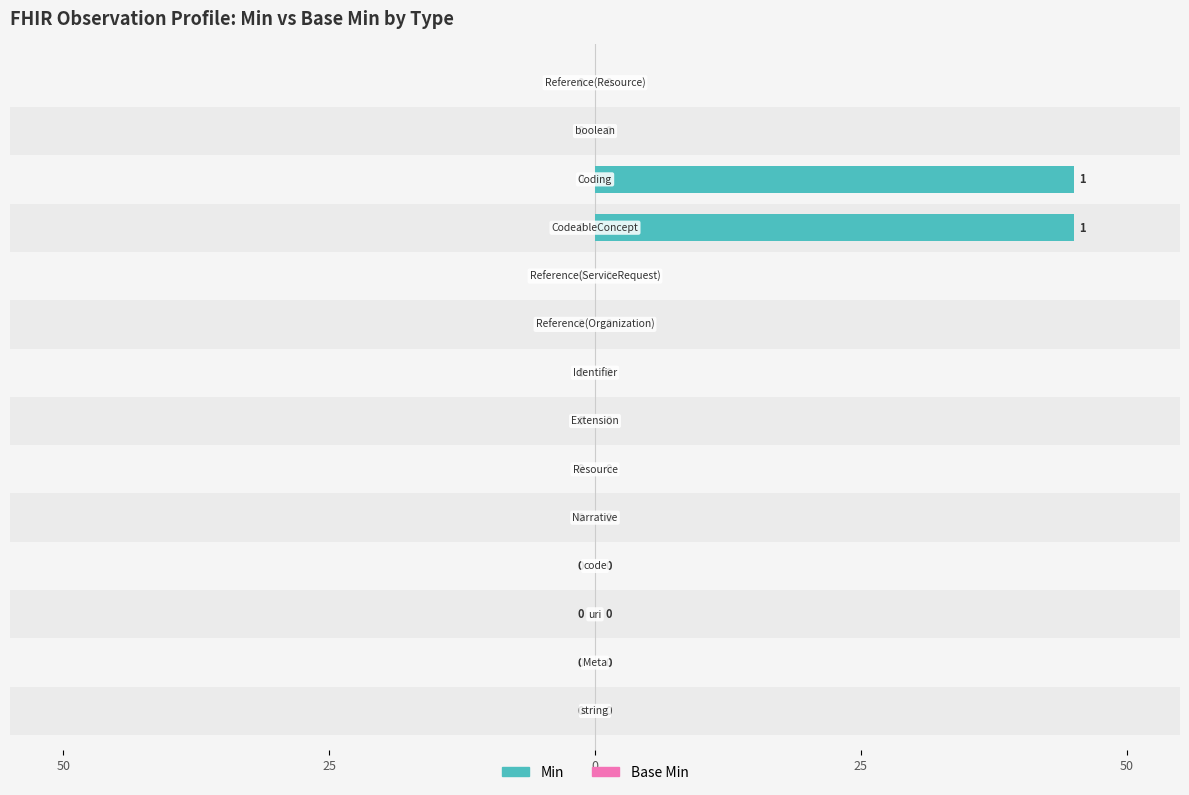

Is it true that Min equals -29.6 at 8?

False